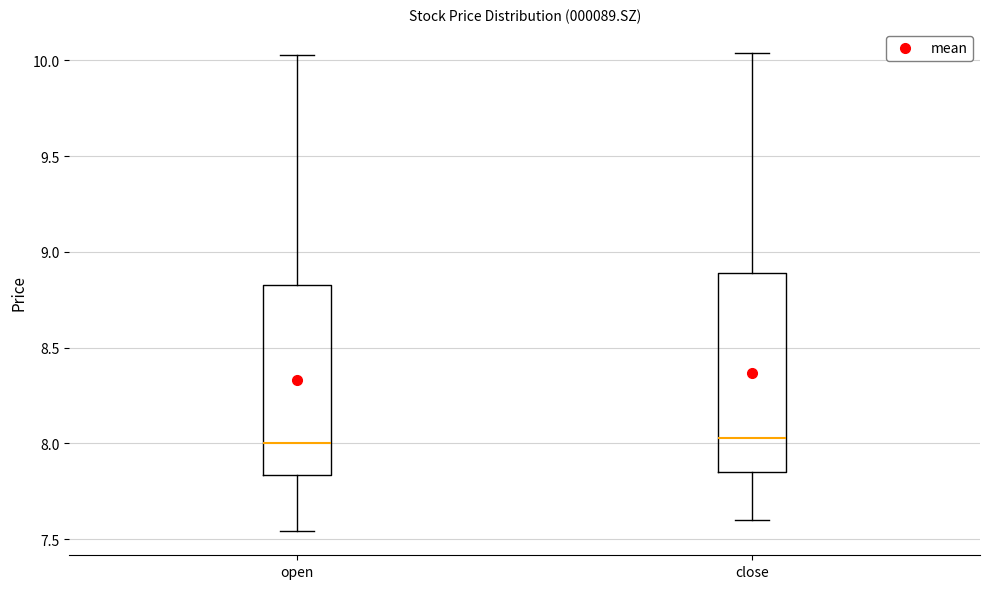

Where does the lower whisker of the box for open end on the y-axis? The values are not printed on the chart, so give them approximately, as read against the axis.

7.55